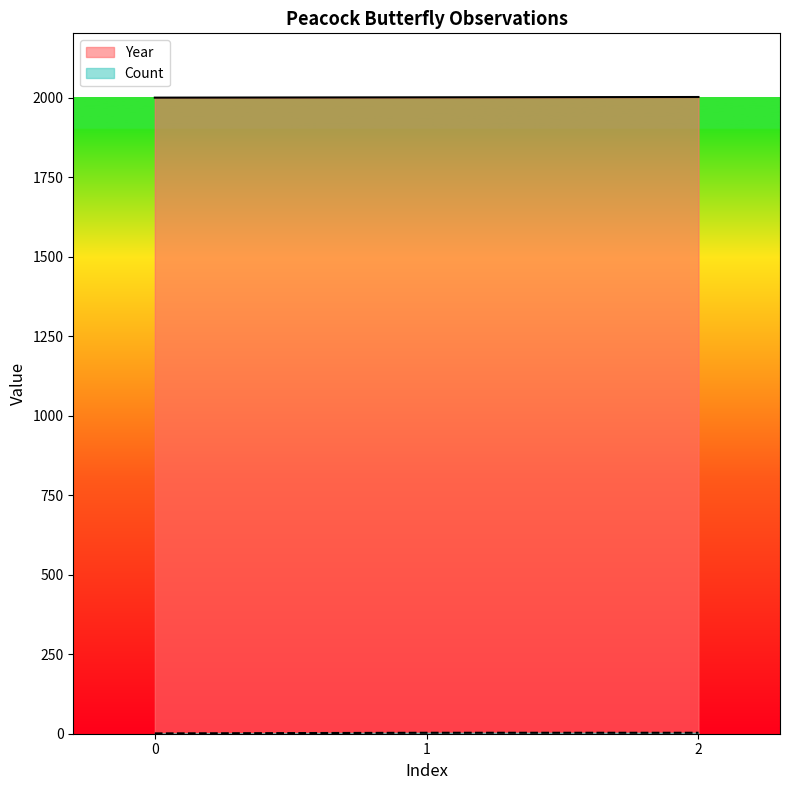

How many data points in Year are less than 2001?

1